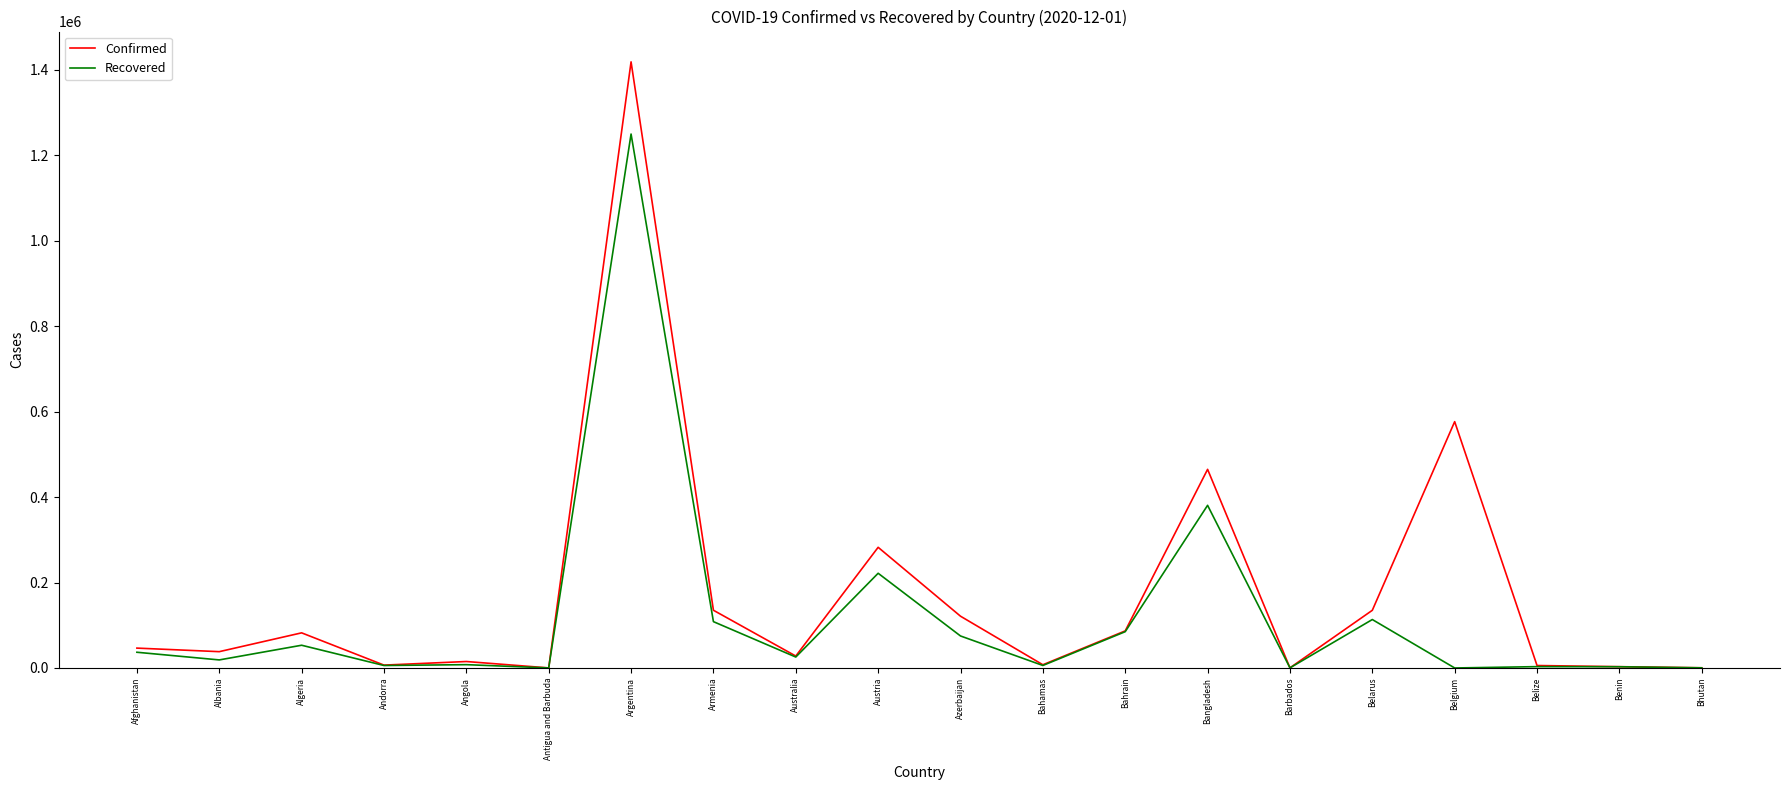

How many lines are shown in the chart?

2